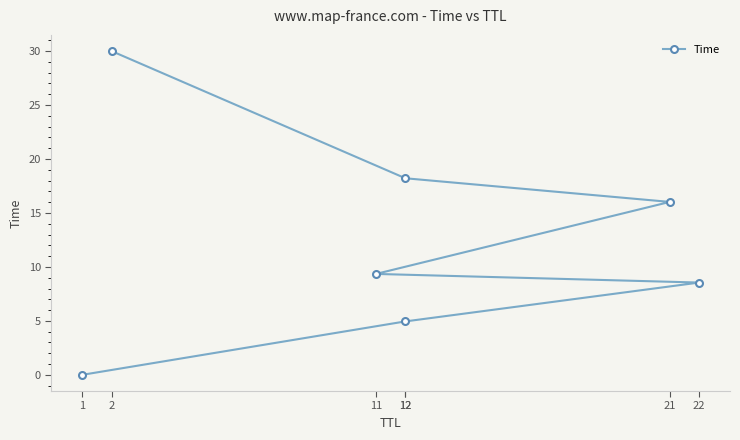

What is the change in value from 1 to 11?

+9.4